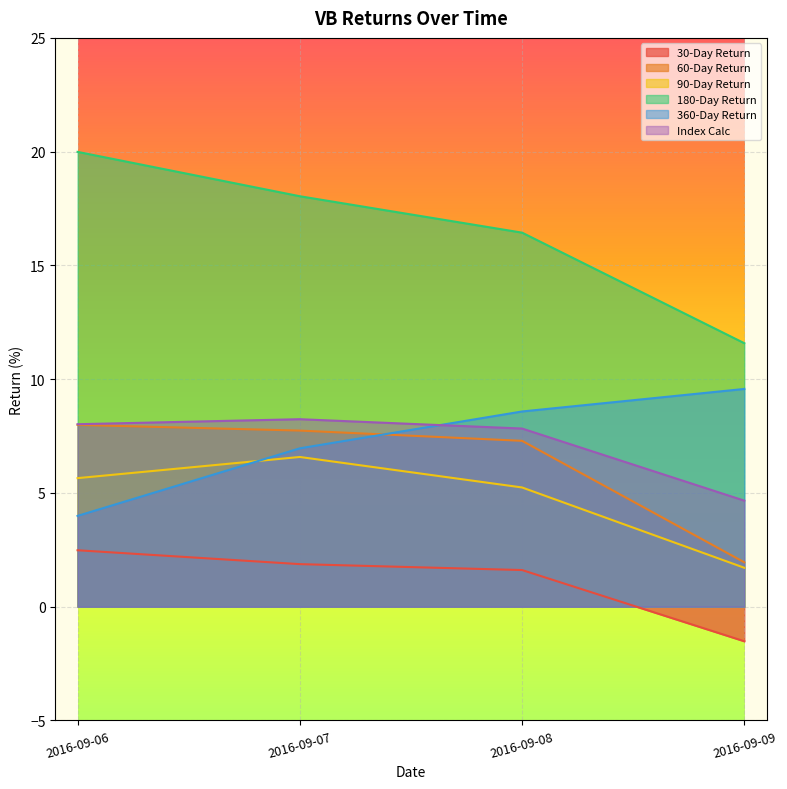

Between 2016-09-07 and 2016-09-08, which series saw the biggest shift?

360-Day Return